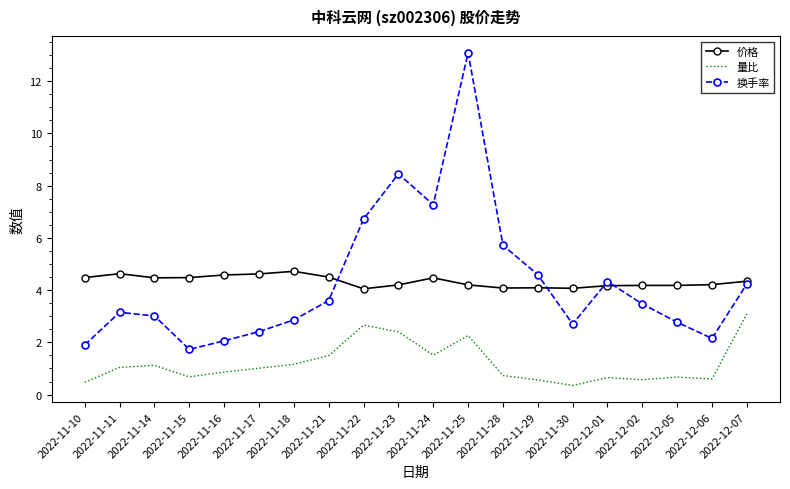

Rank the series at 2022-11-29 from highest to lowest value.

换手率, 价格, 量比